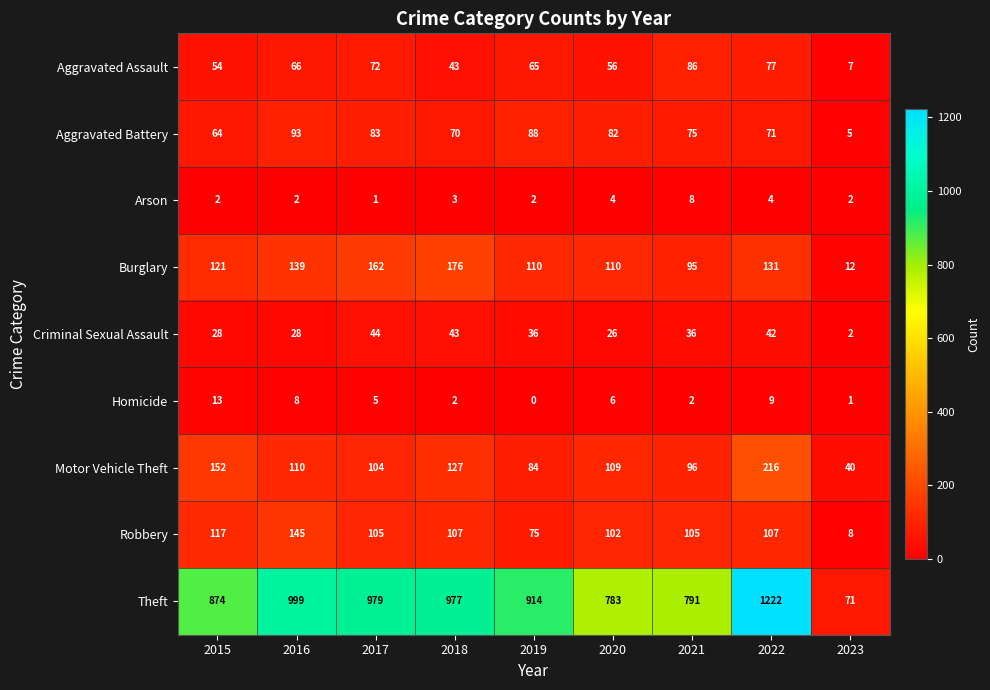

How many series are shown in this chart?

9